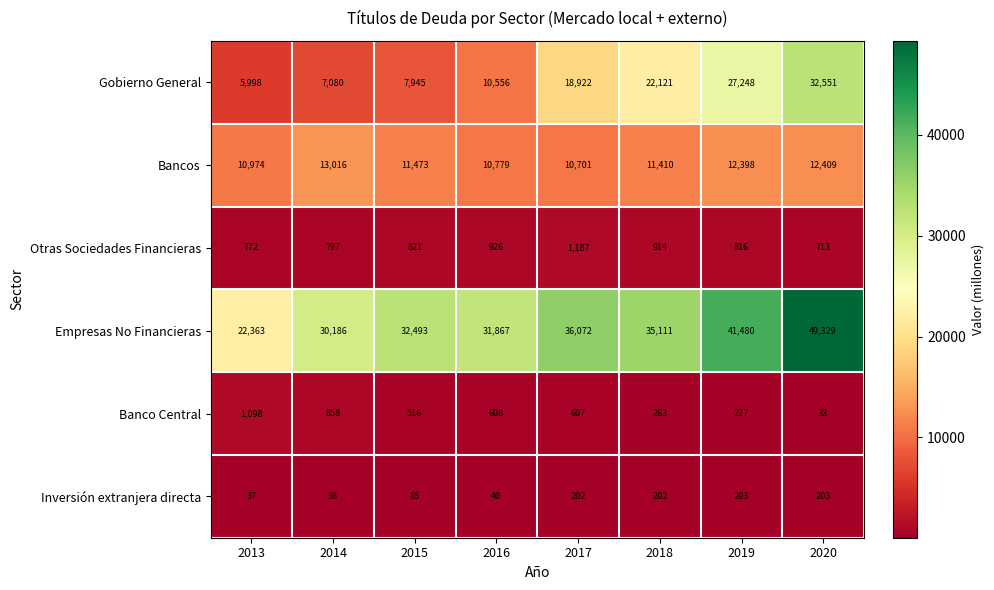

Count the number of data series in this chart.

6